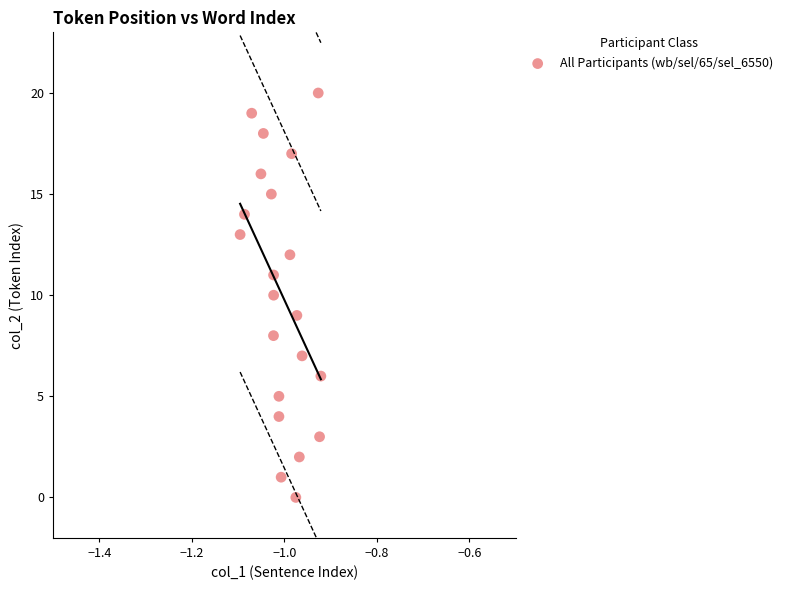

What is the range of Y values (max minus min)?

20